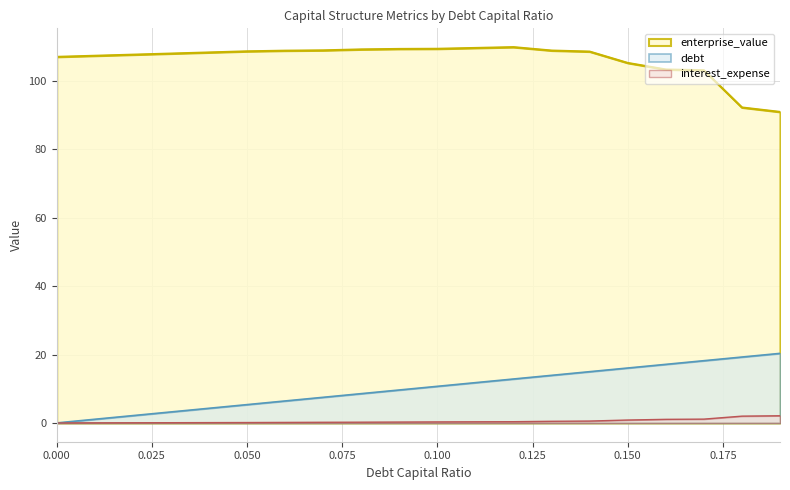

The cost_capital series shows 160.1 at 0.03. True or false?

False